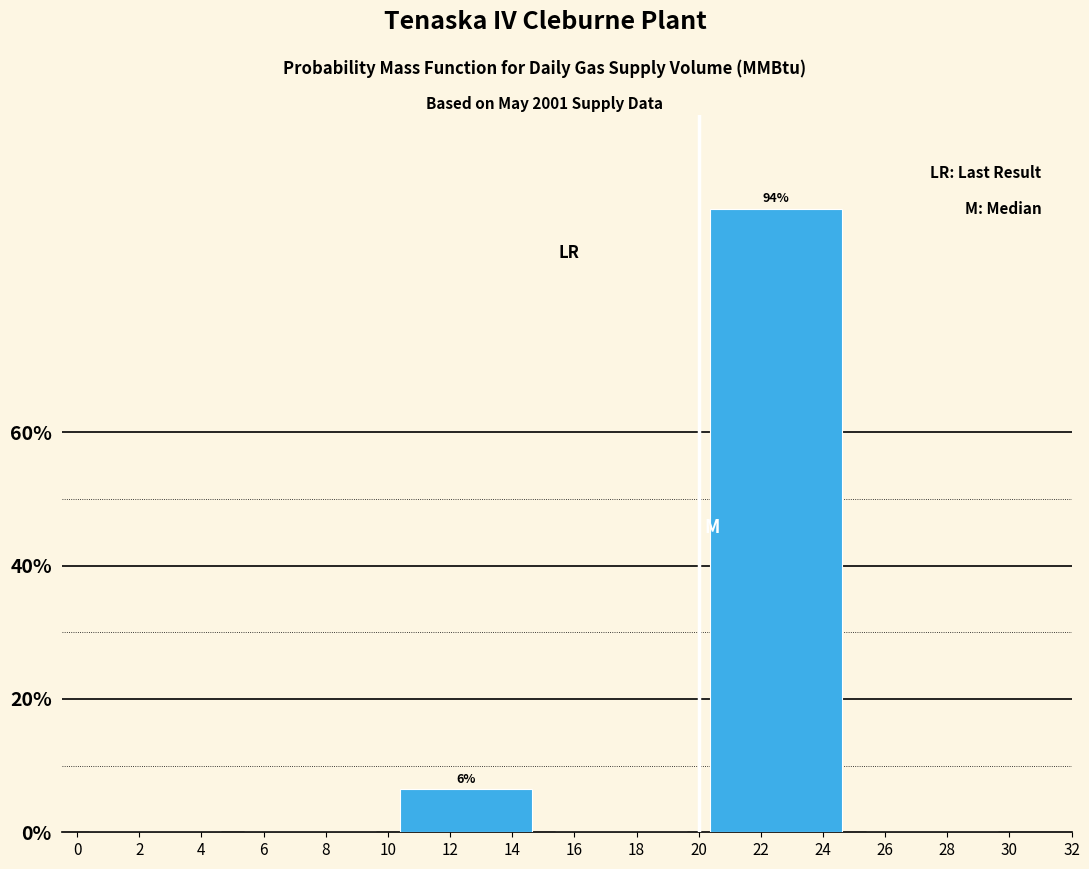

Reading left to right, extract all data points from this chart.

2=0.0	8=0.0	12=6.5	18=0.0	22=93.5	28=0.0